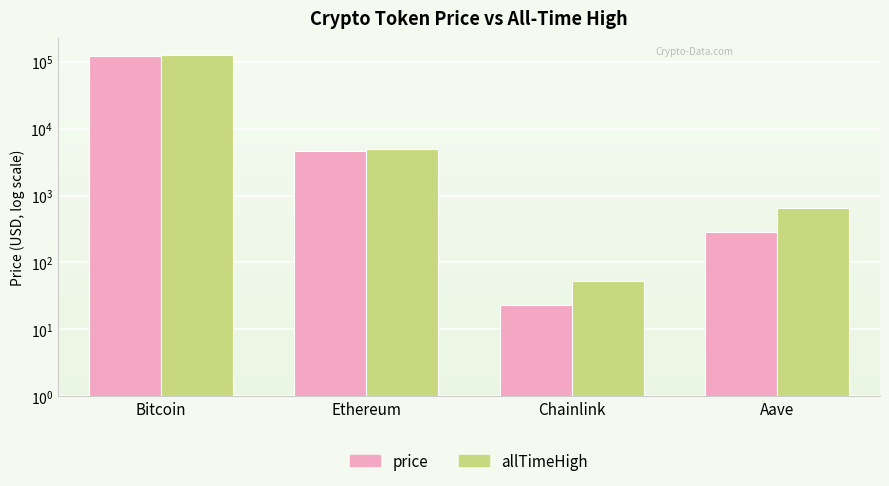

At which label does allTimeHigh reach its peak?

Bitcoin